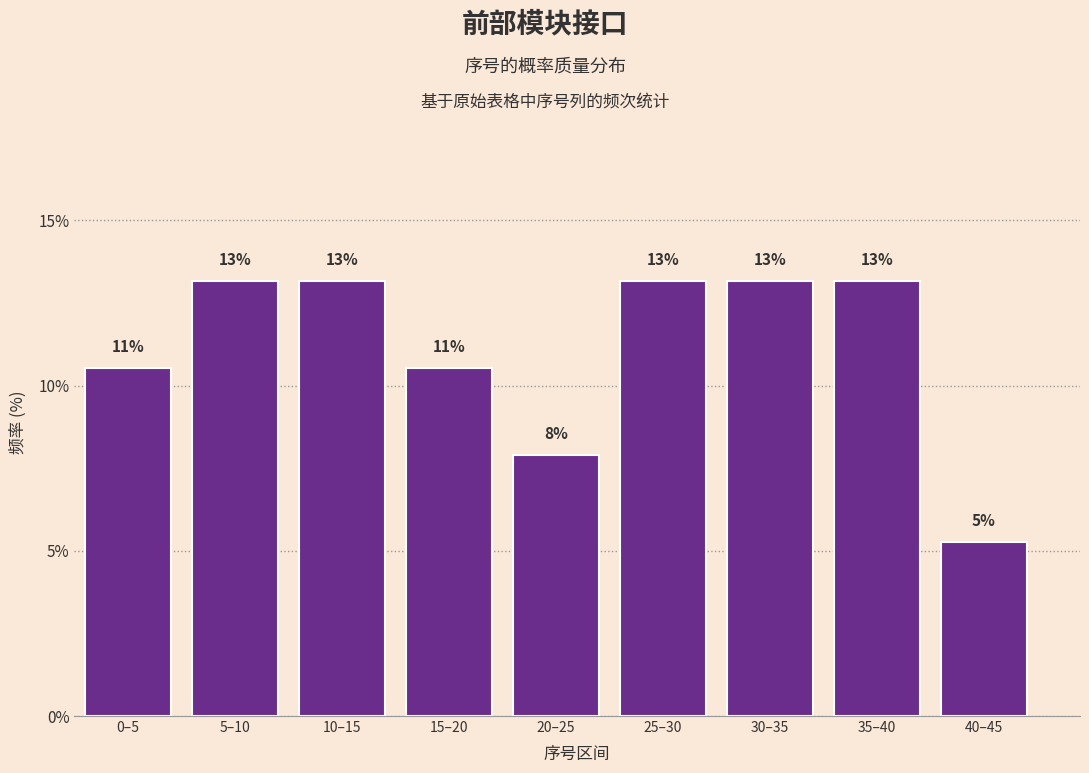

Are the bars horizontal?

No